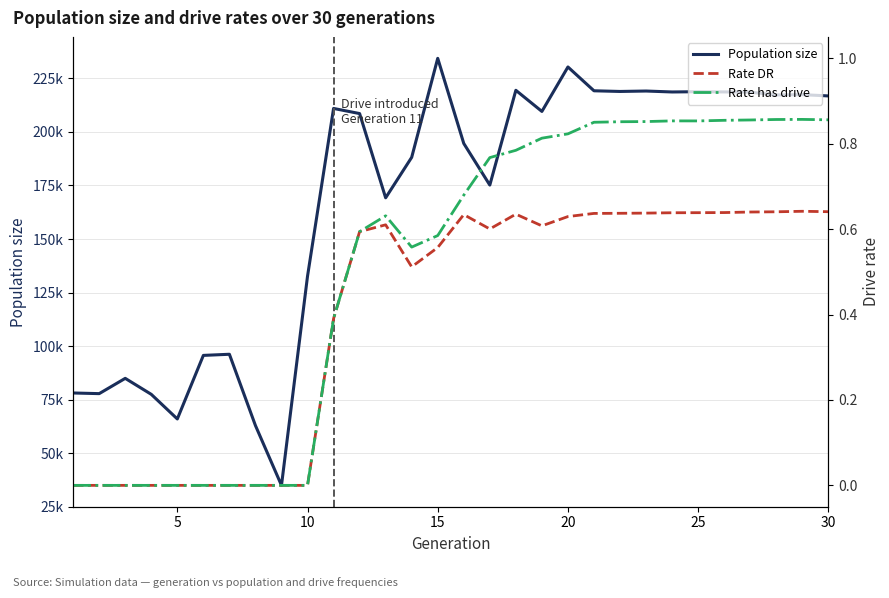

What is the maximum value for Rate has drive?

0.9